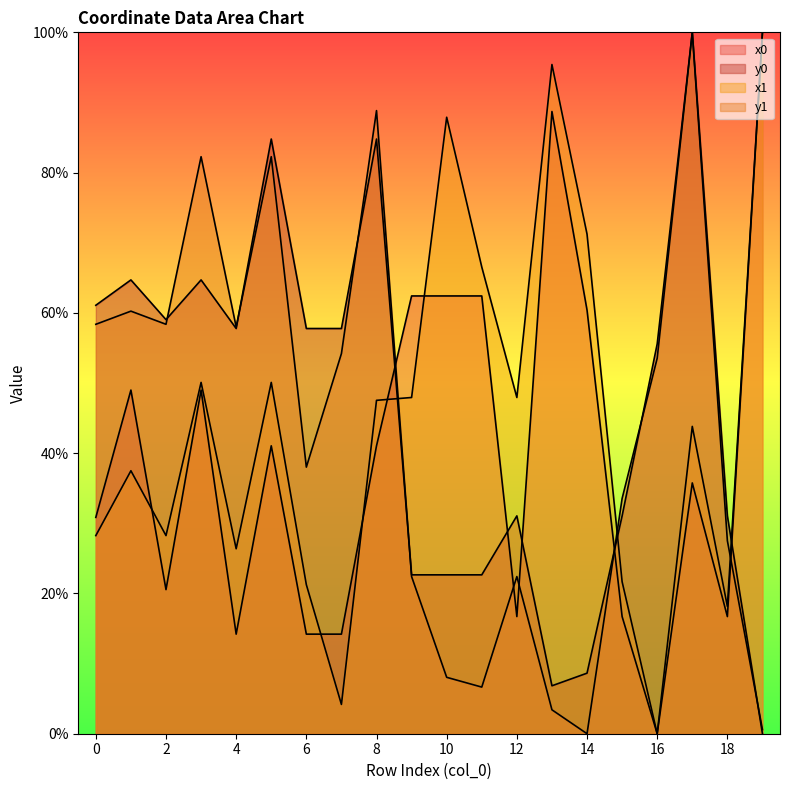

How many values in the x0 series exceed 41?

10